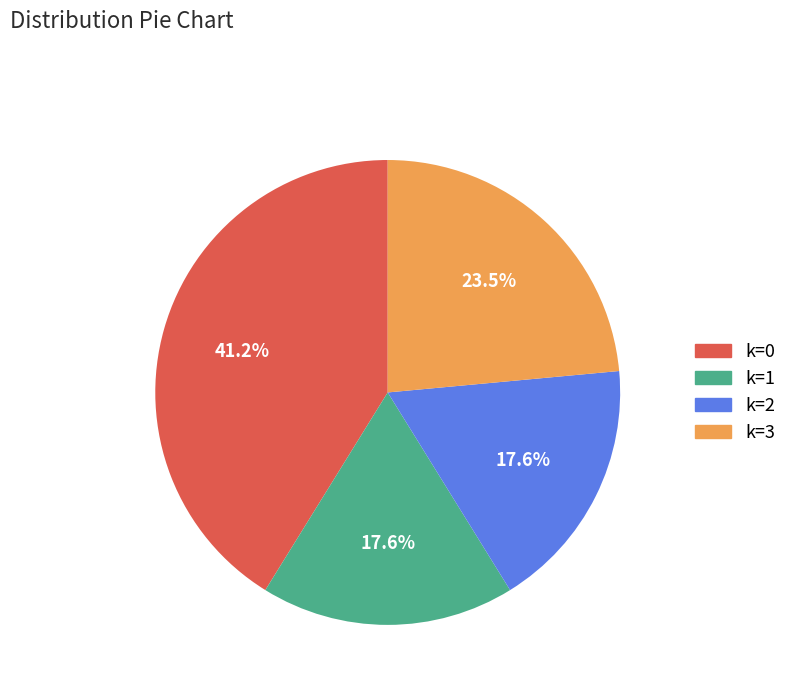

Approximately how many times larger is the value at k=2 compared to k=1?

1.0